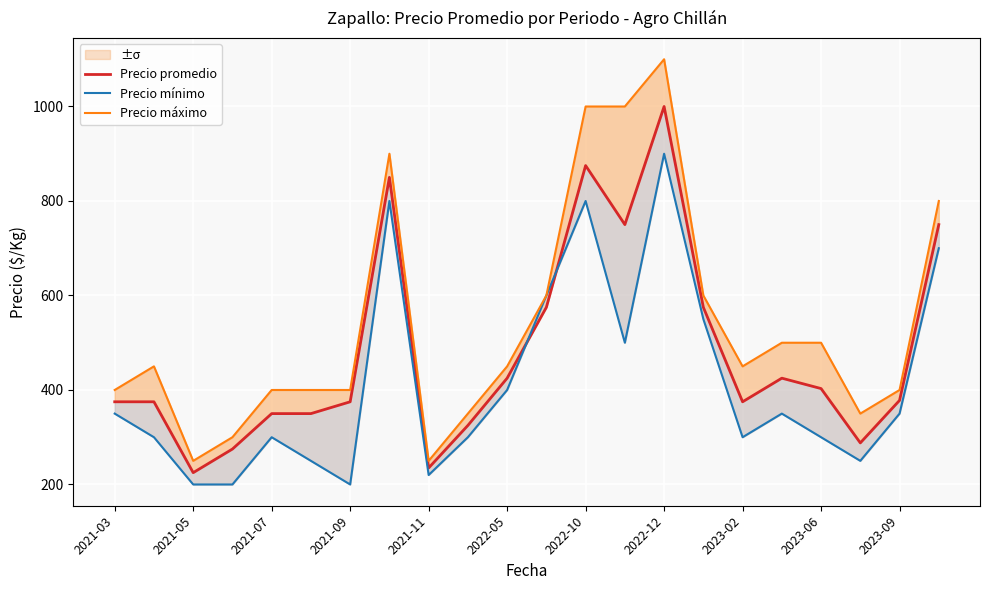

How many series are shown in this chart?

3